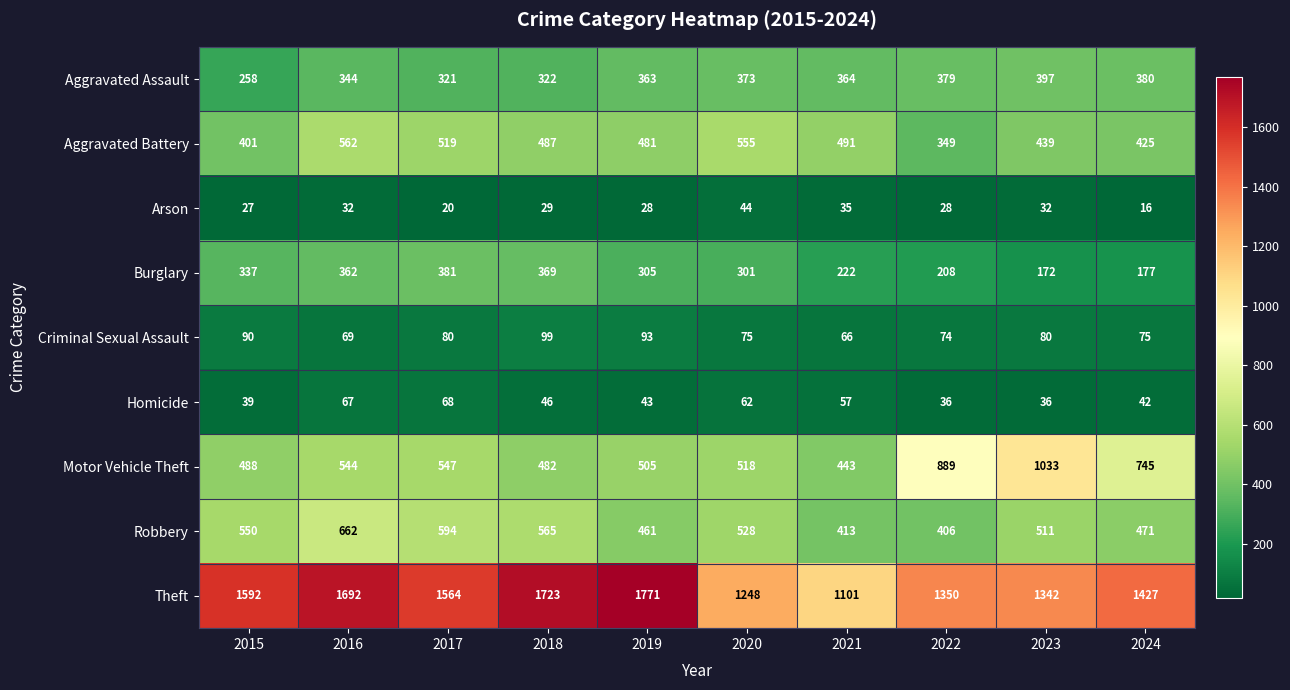

What value does the Arson series have at 2019?

28